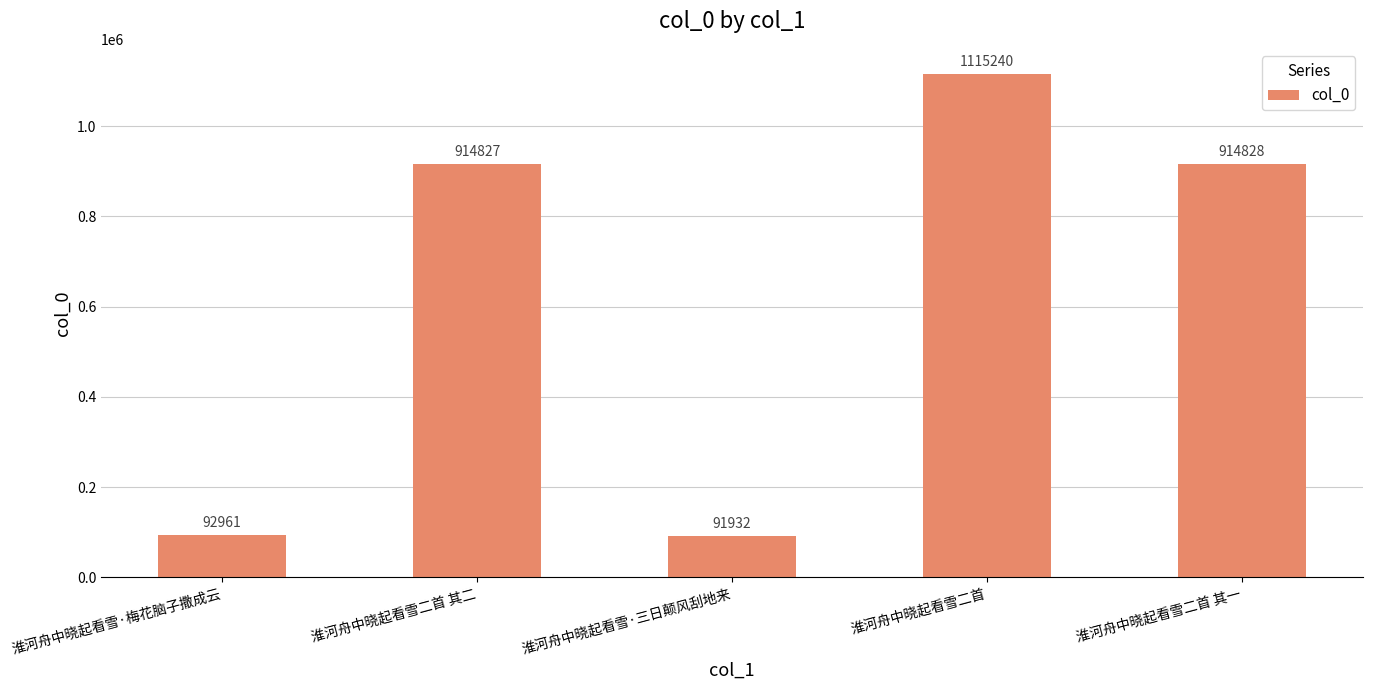

What value does the data have at 淮河舟中晓起看雪二首 其一, to the nearest 10?

914830